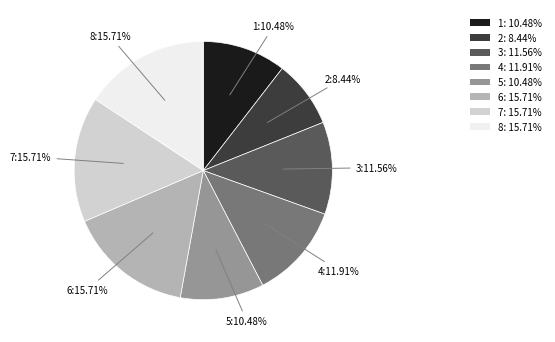

Which slice is the smallest?

2